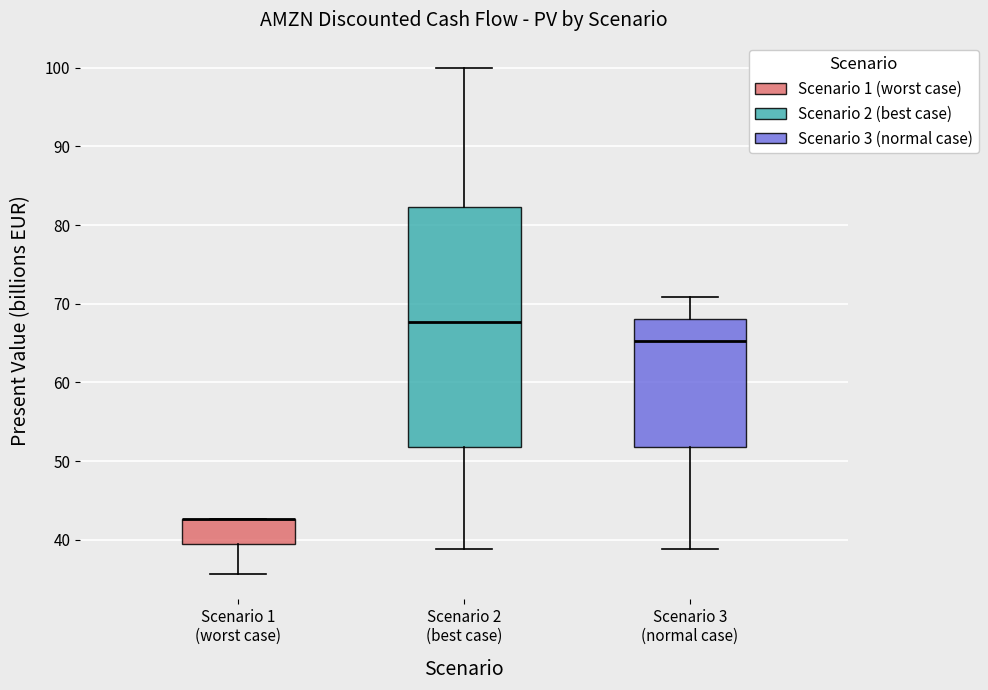

Reading left to right, read every box against the y-axis: the position of its median line, the range the box covers, and the ends of its whiskers. The values are not printed on the chart, so give them approximately, as read against the axis.

Scenario 1 (worst case): median 43 (drawn on the box's upper edge), box 39 to 43, whiskers 36 to 43
Scenario 2 (best case): median 68, box 52 to 82, whiskers 39 to 100
Scenario 3 (normal case): median 65, box 52 to 68, whiskers 39 to 71